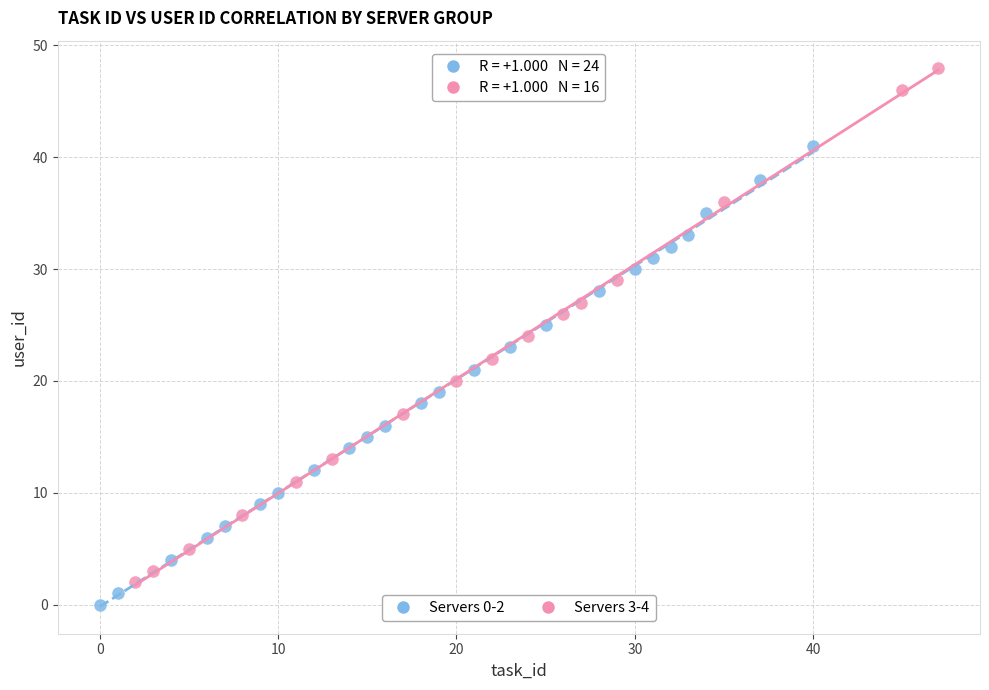

Which series contains the highest Y value?

Servers 3-4